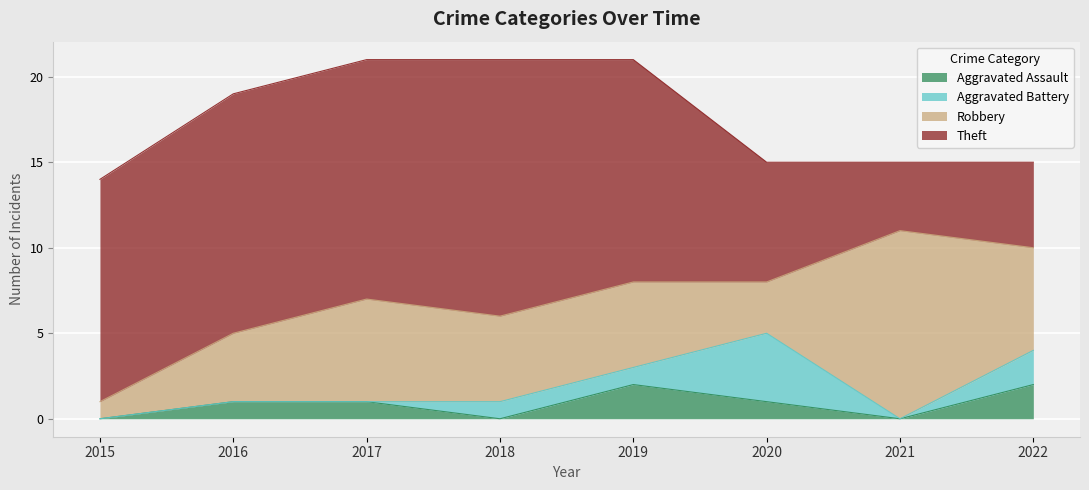

How many lines are shown in the chart?

4